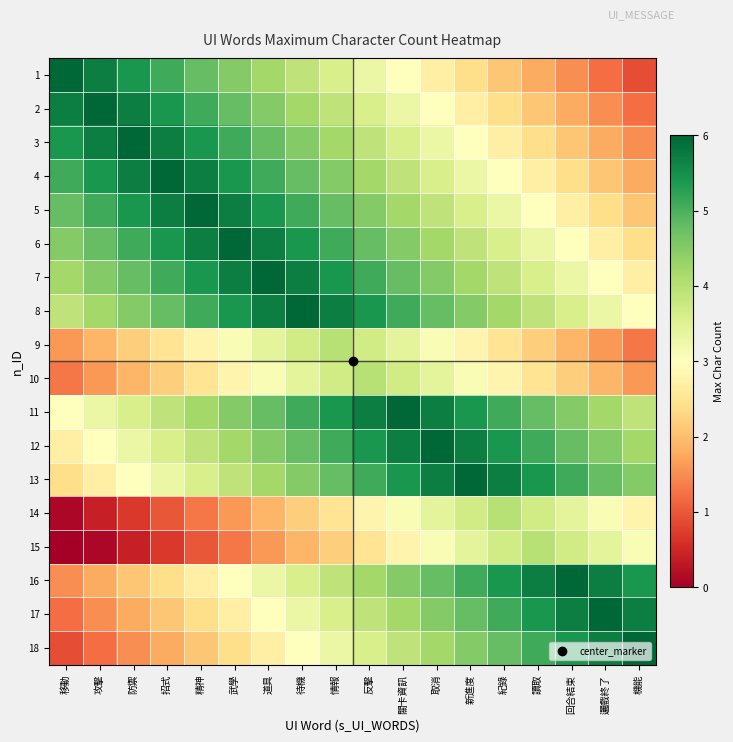

Between 機能 and 精神, which is larger?

精神